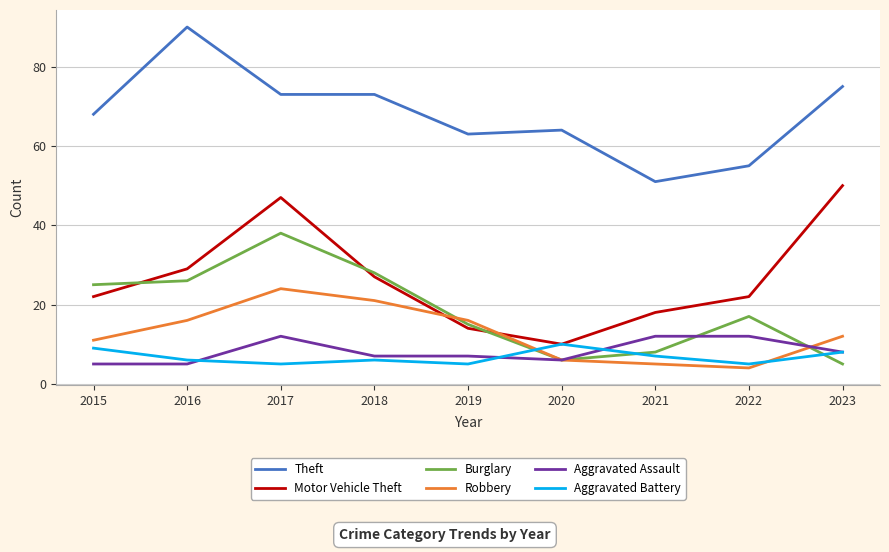

At which label is Motor Vehicle Theft closest to 30?

2016